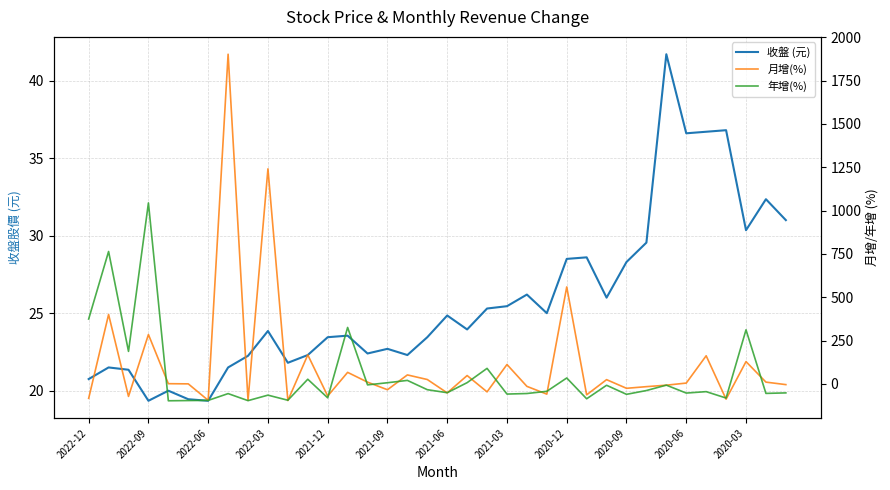

The value of 月增(%) at 2020-03 is 65.9. True or false?

False